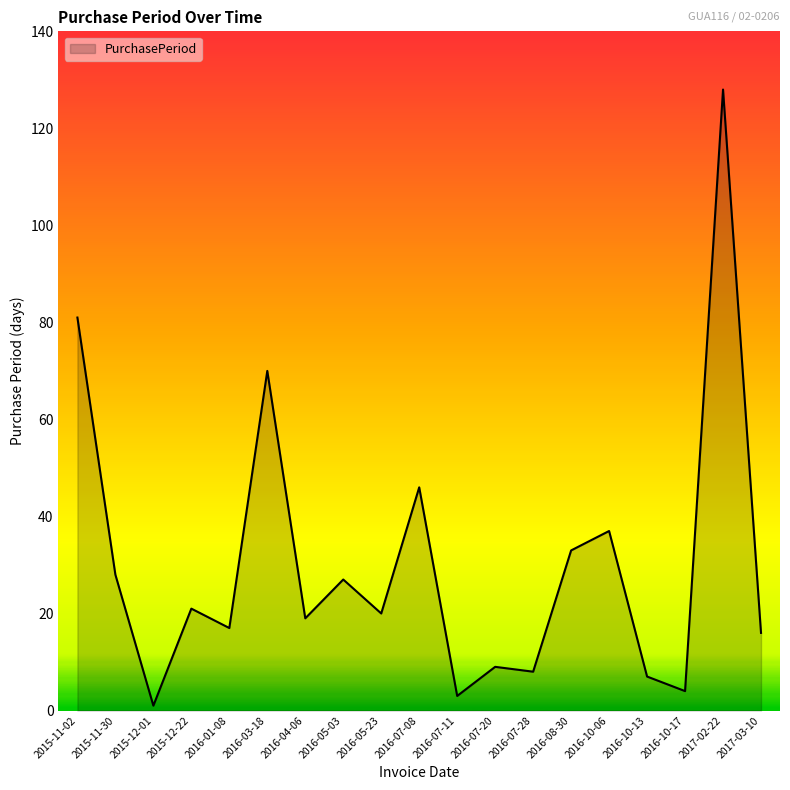

What position from the right is 2016-07-11?

9